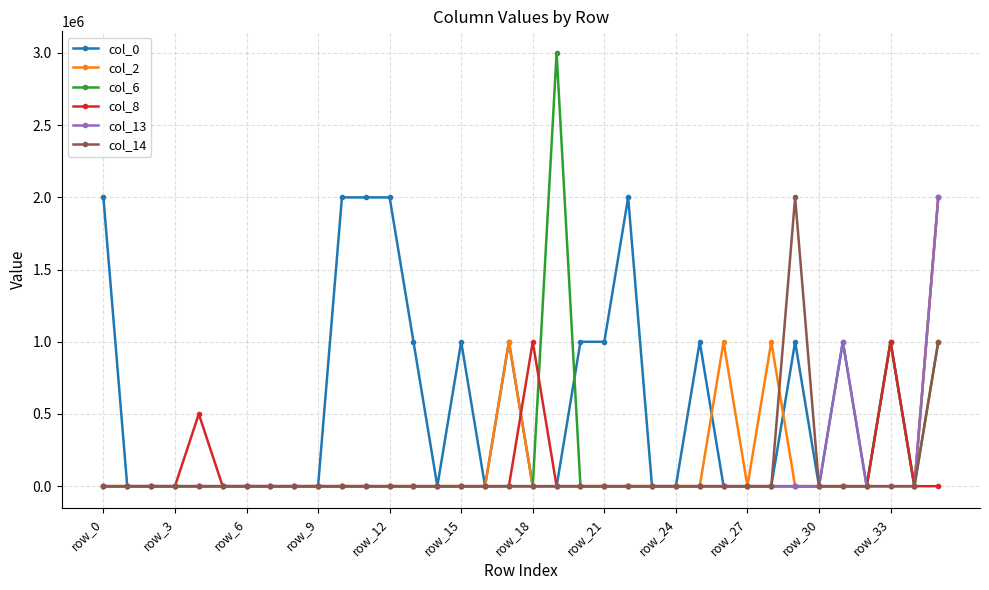

Which series has the largest total across all categories?

col_0